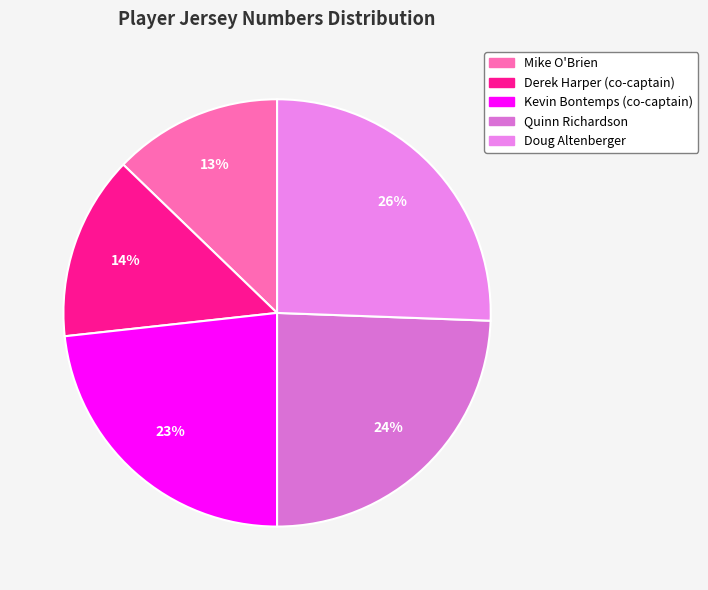

Which slice is the smallest?

Mike O'Brien